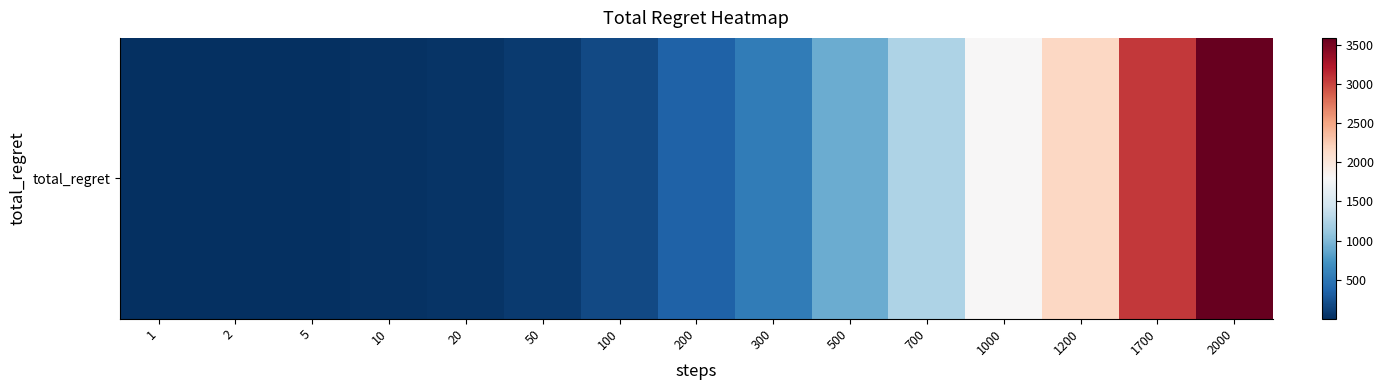

What is the change in value from 1 to 700?

+1244